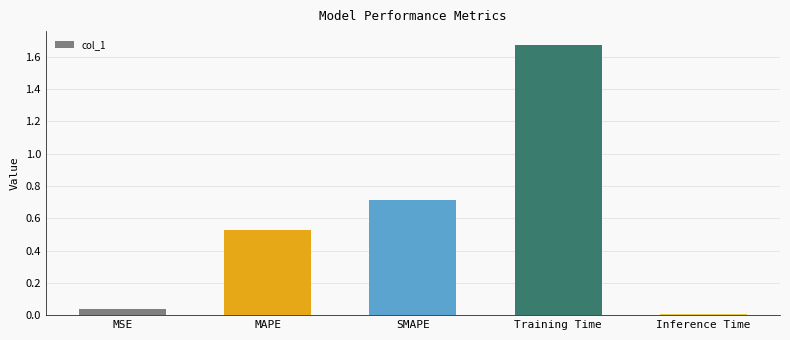

How many bars are there in total?

5